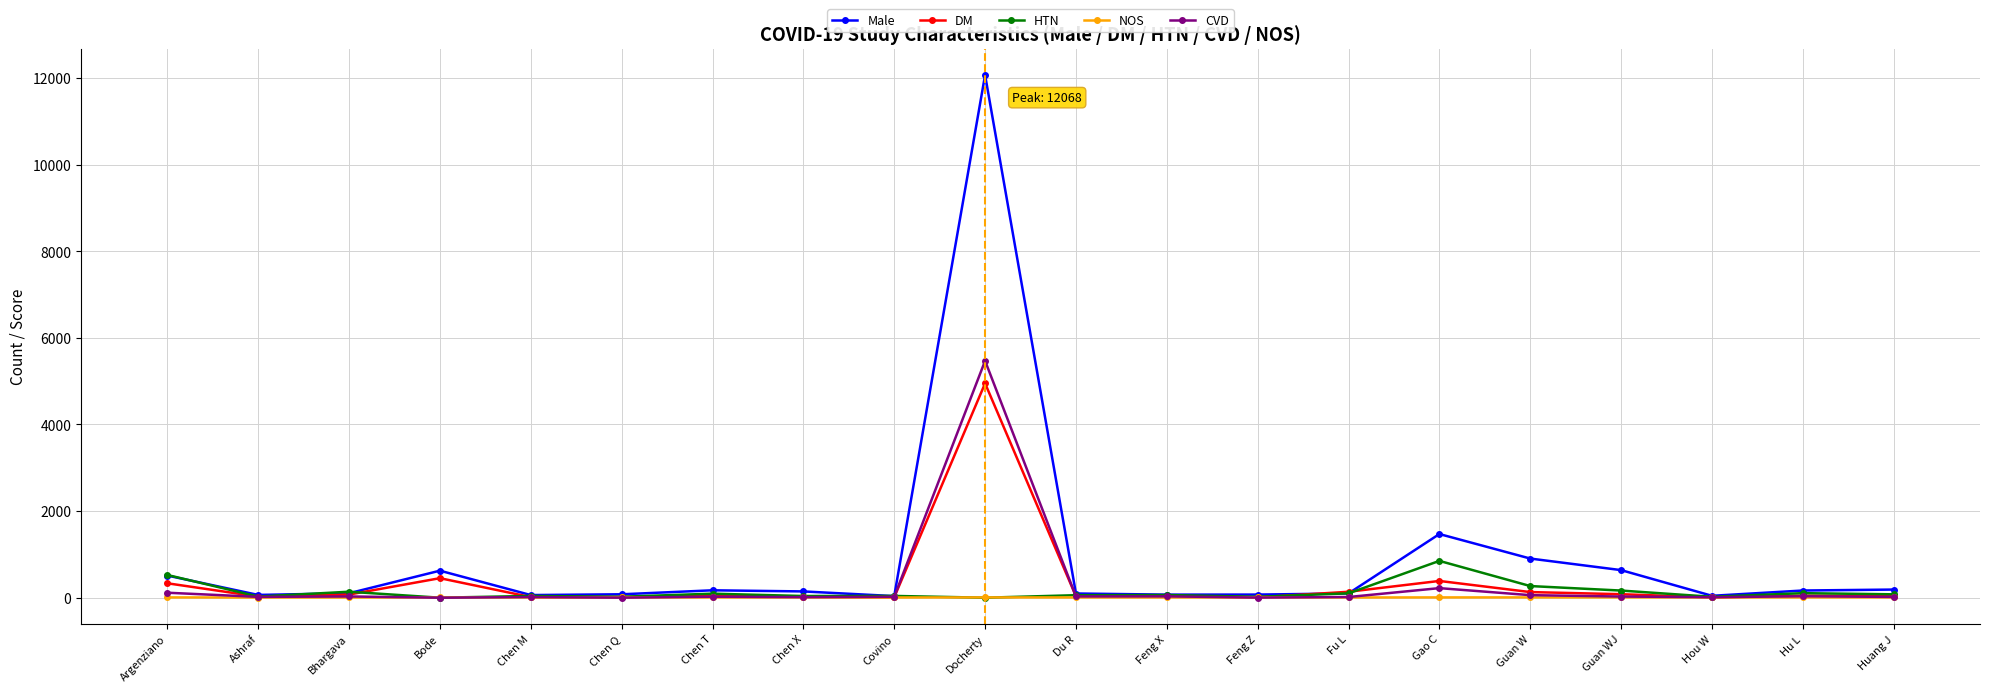

Which label corresponds to the largest value in the chart?

Docherty